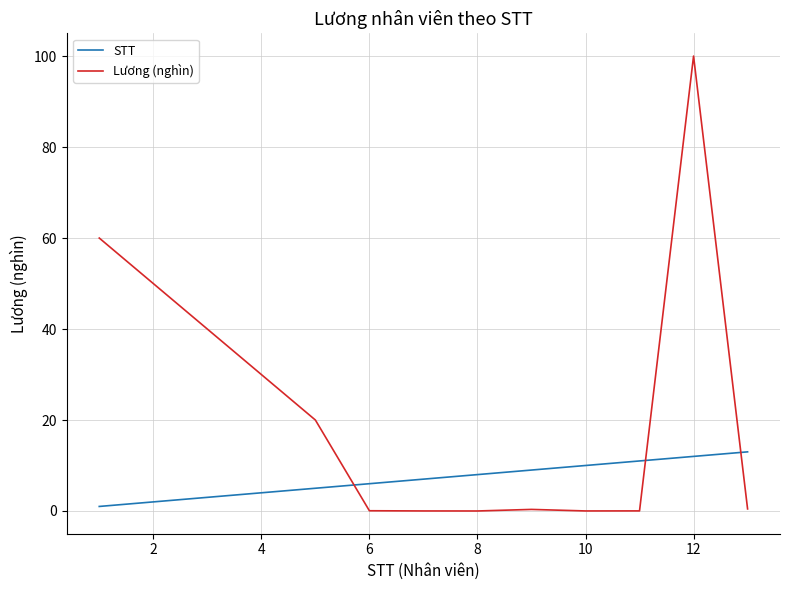

In Lương (nghìn), how many points are higher than both neighbors (excluding endpoints)?

2